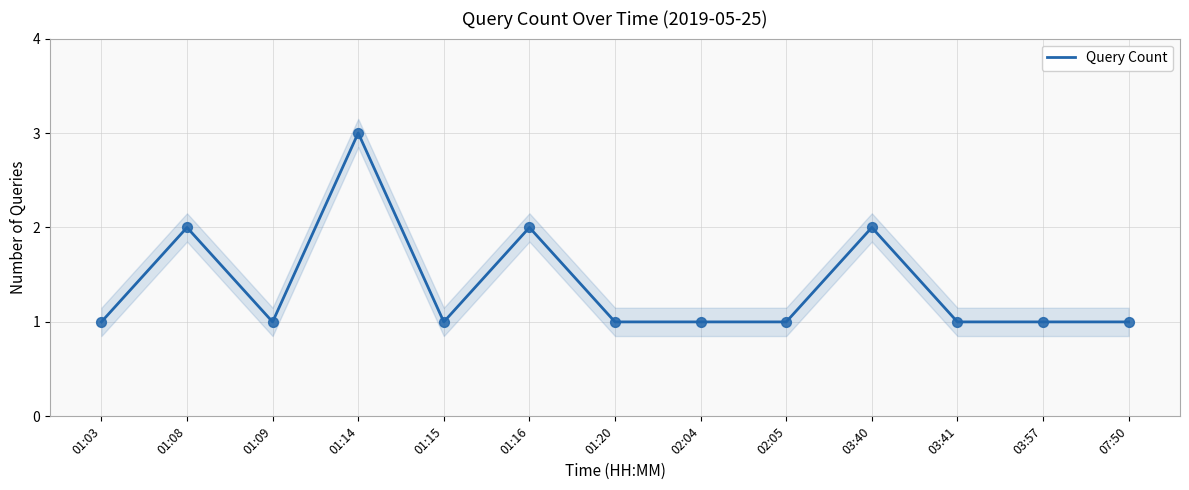

What is the change in value from 01:16 to 02:05?

-1